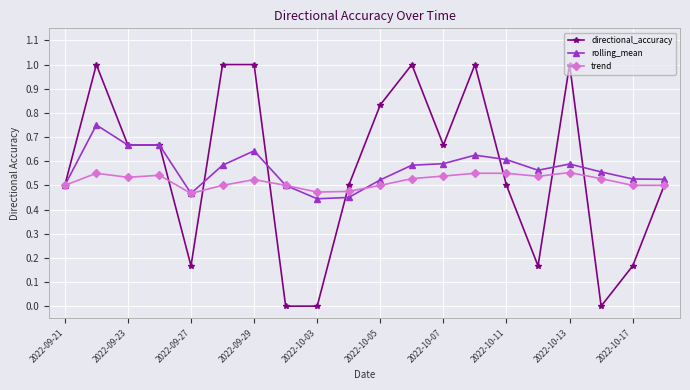

List the series in order of their peak value, highest first.

directional_accuracy, rolling_mean, trend